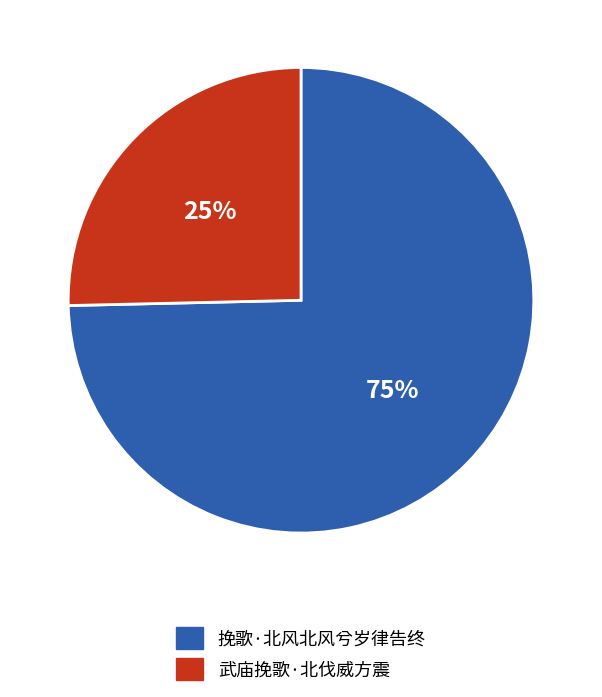

To the nearest percent, what portion does 武庙挽歌·北伐威方震 represent?

25%